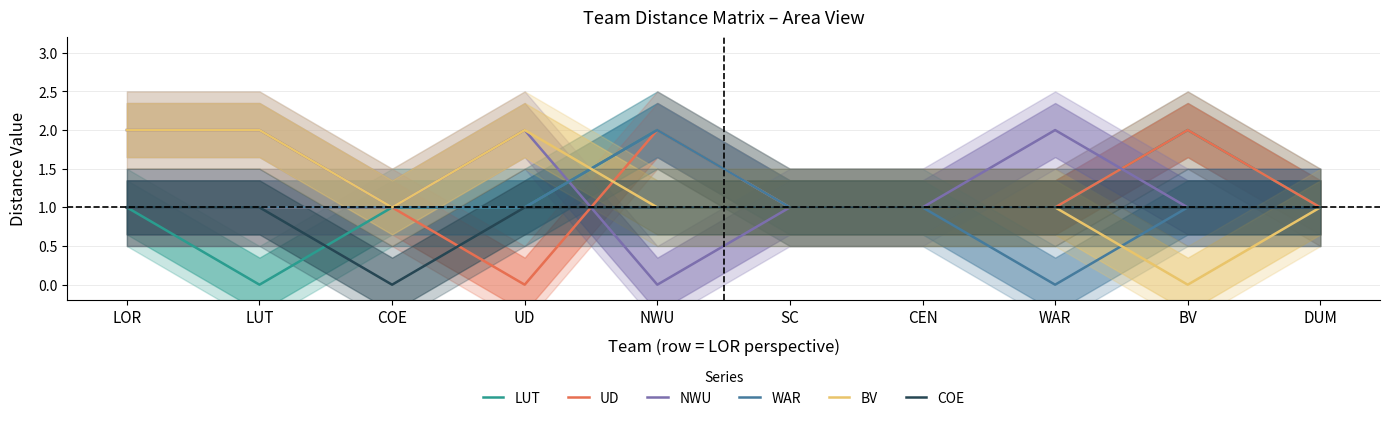

How many lines are shown in the chart?

6